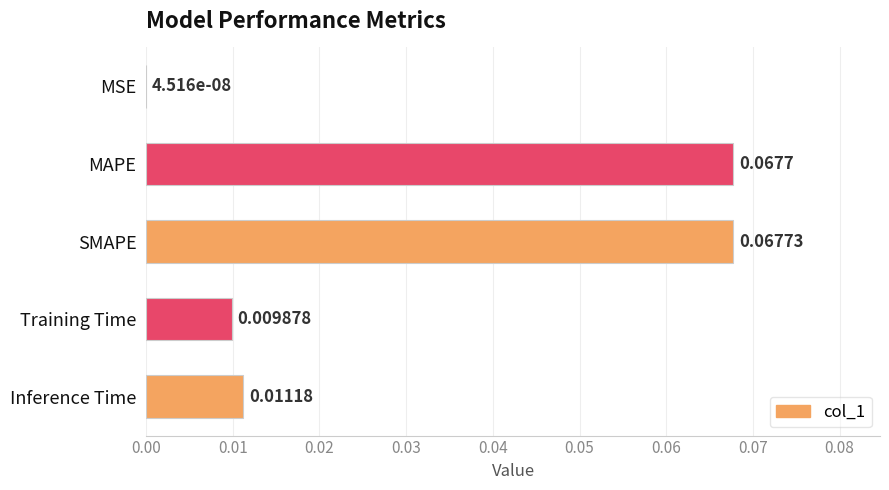

Between MAPE and SMAPE, which is larger?

SMAPE